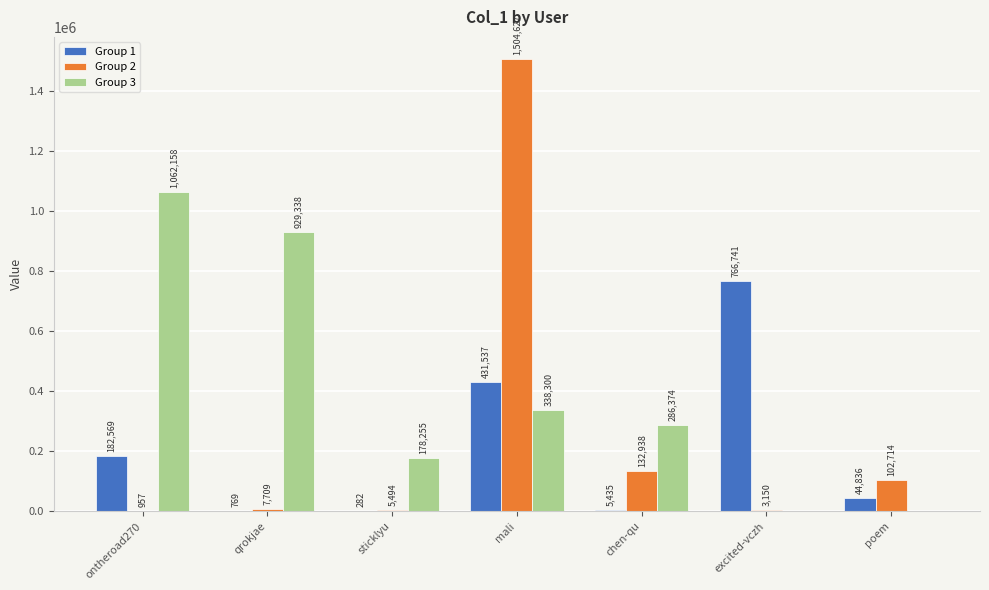

Between sticklyu and excited-vczh, which series saw the biggest shift?

Group 1